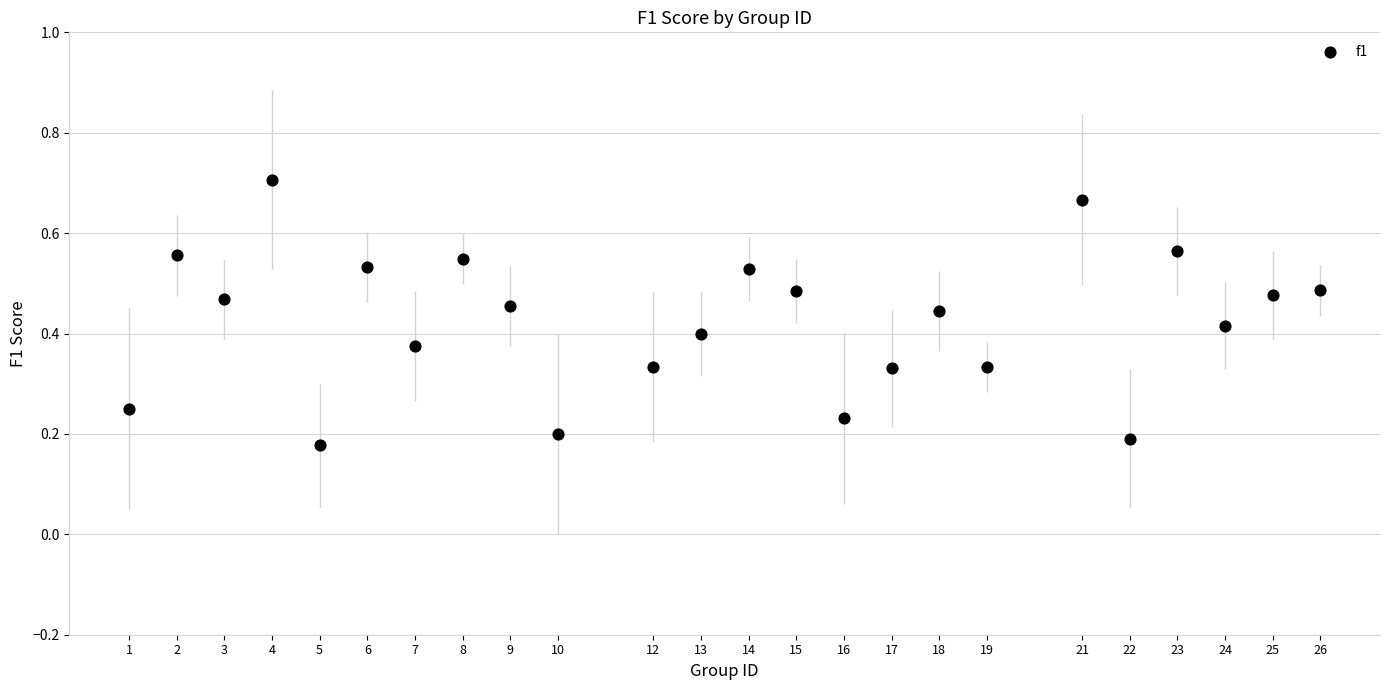

What is the range of X values (max minus min)?

25.0